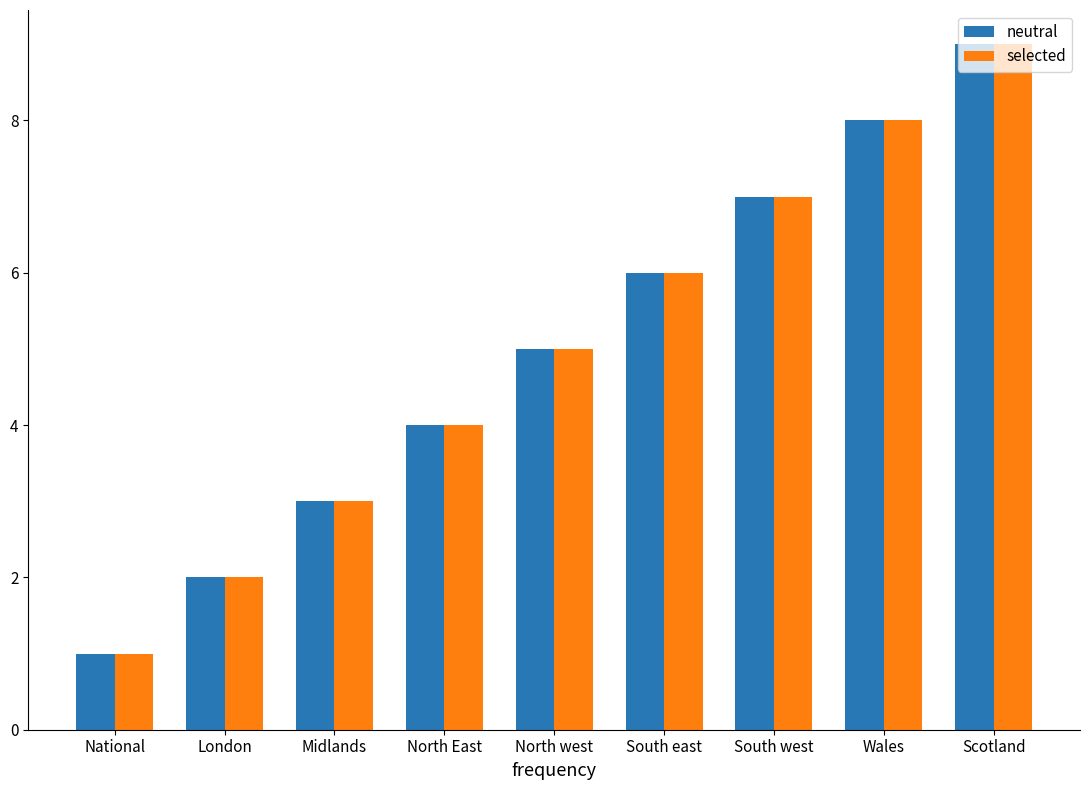

How many groups of bars are there?

9